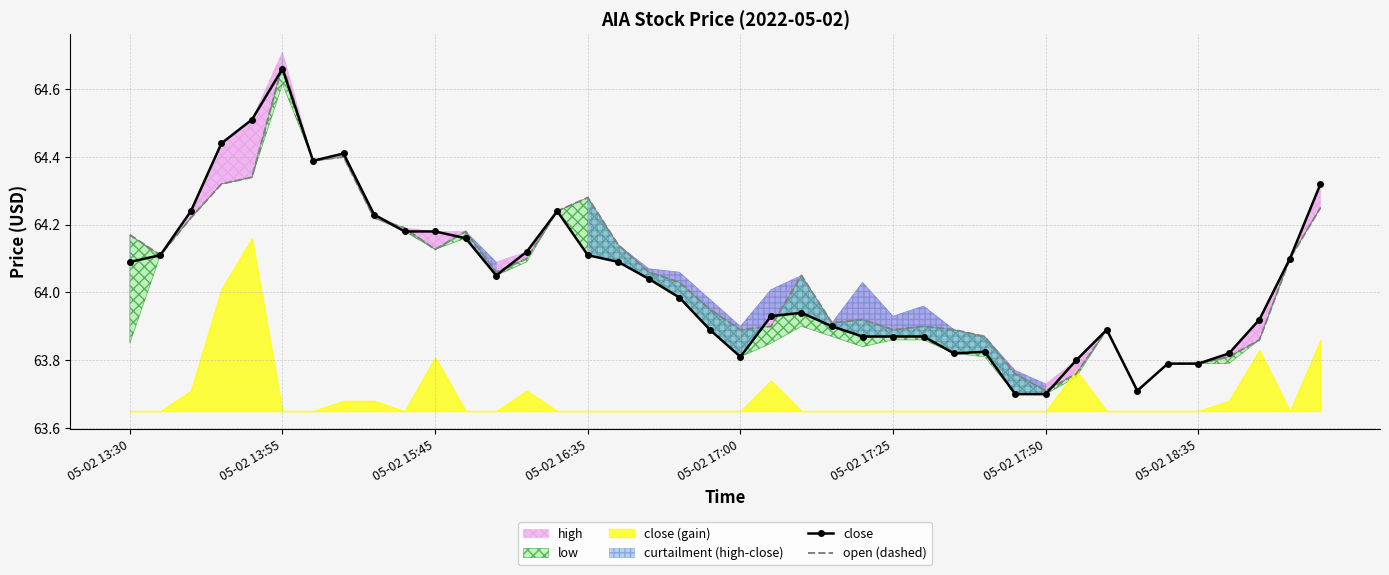

Where is the first local maximum for close?

05-02 13:55